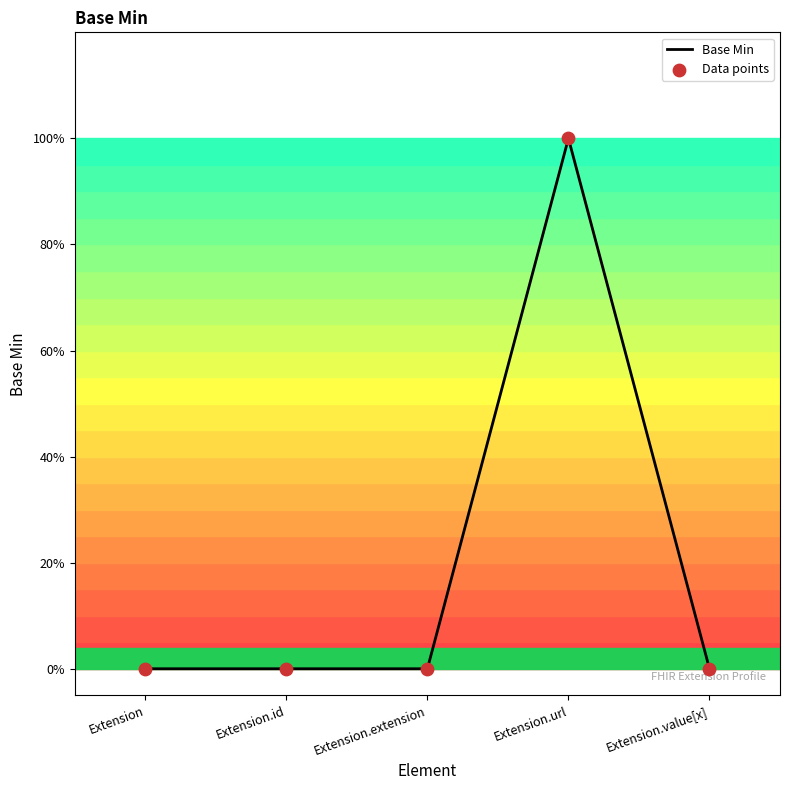

Which has a higher value, Extension.value[x] or Extension.extension?

Extension.value[x]